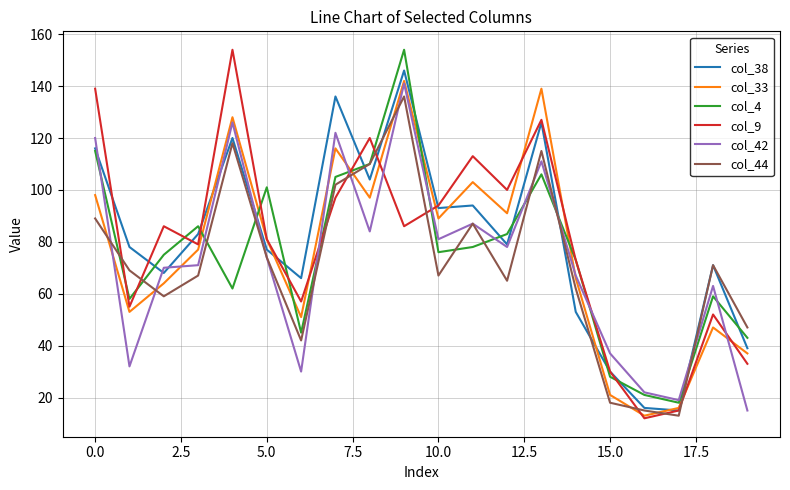

What is the maximum value shown in the chart?

154